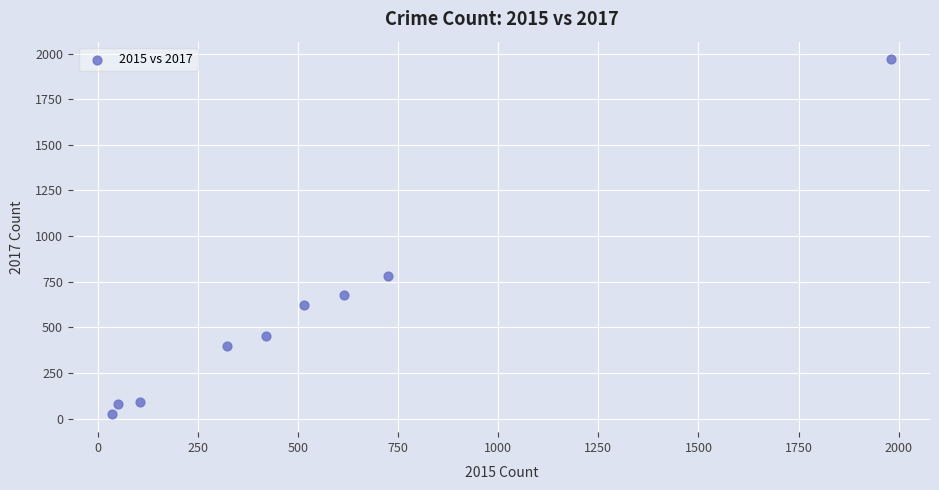

What Y value in the scatter plot is closest to 995?

780